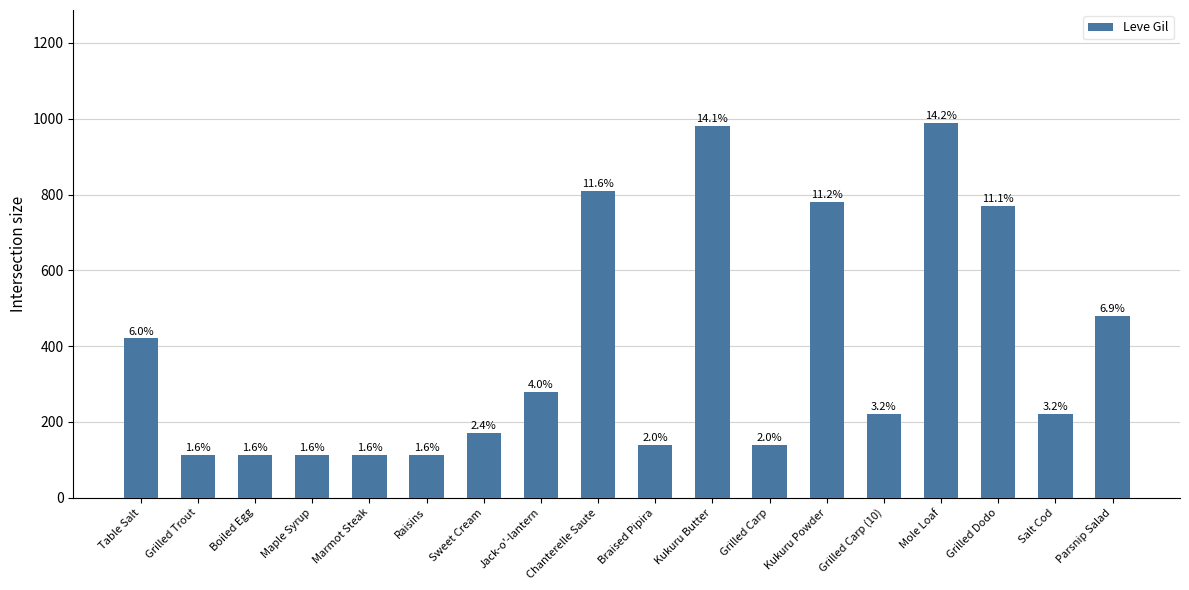

The value at Grilled Trout is 76. True or false?

False